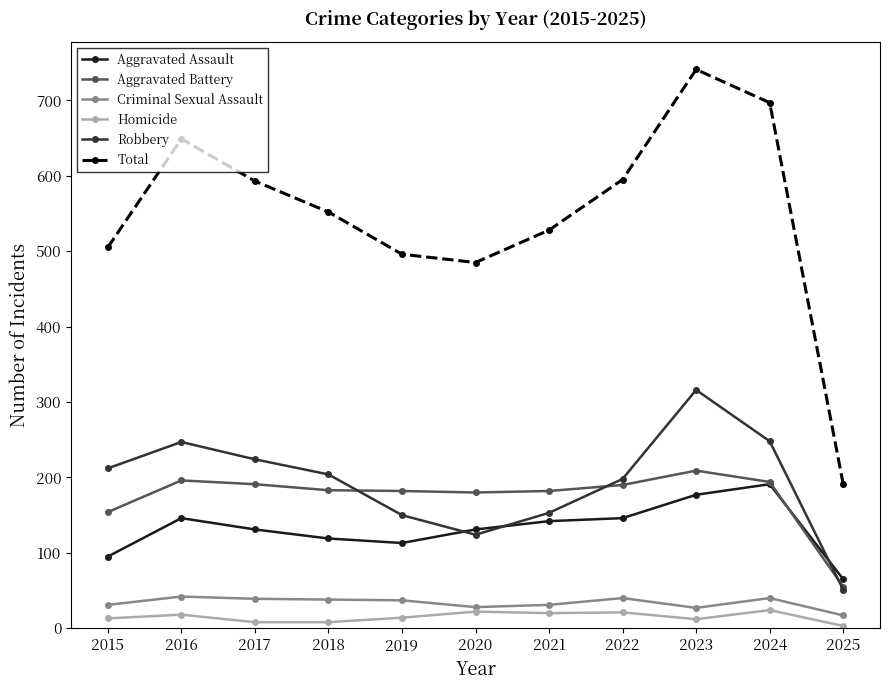

True or false: Total and Aggravated Battery intersect in this chart.

False